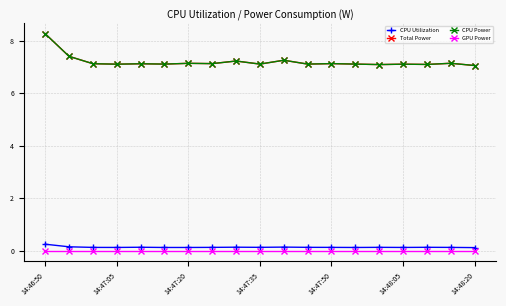

Is this an area chart (filled region under the line)?

No